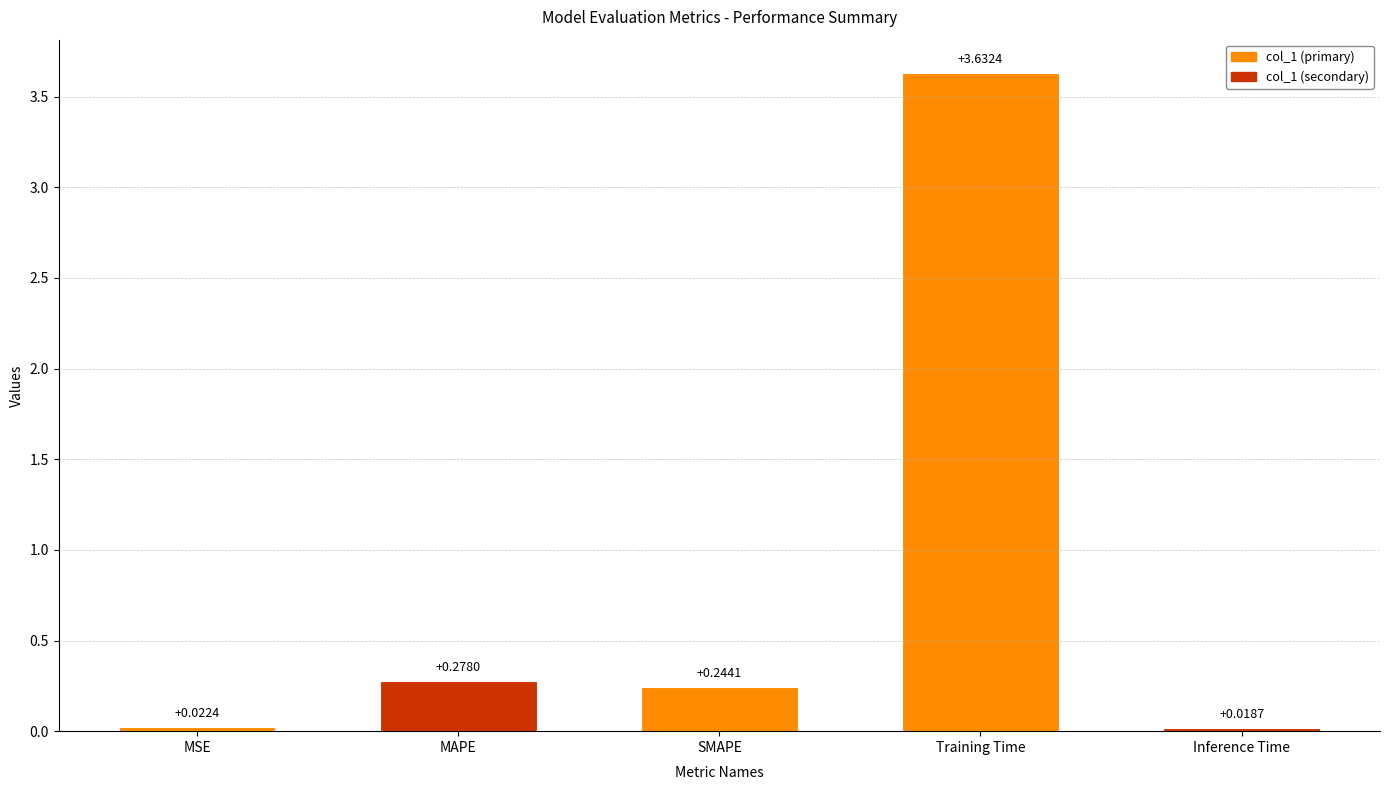

What is the change in value from Training Time to Inference Time?

-3.6